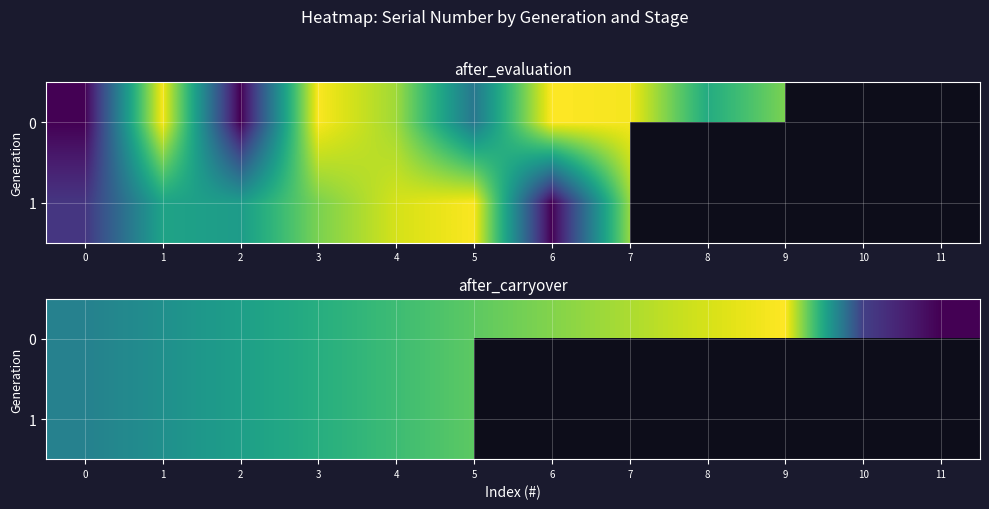

Rank the series at 10 from lowest to highest value.

0, 1